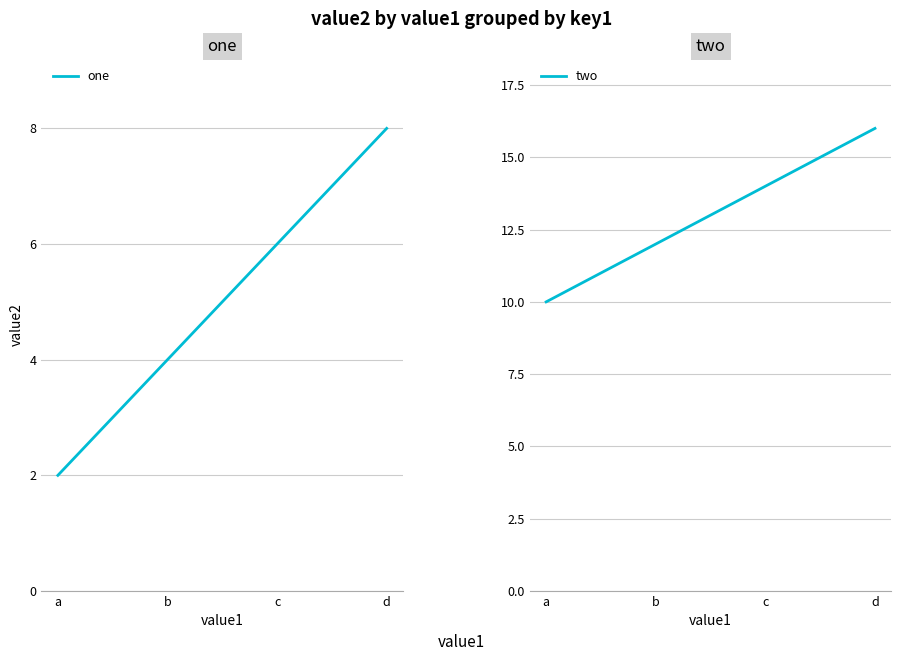

How many values in the one series are below 6?

2